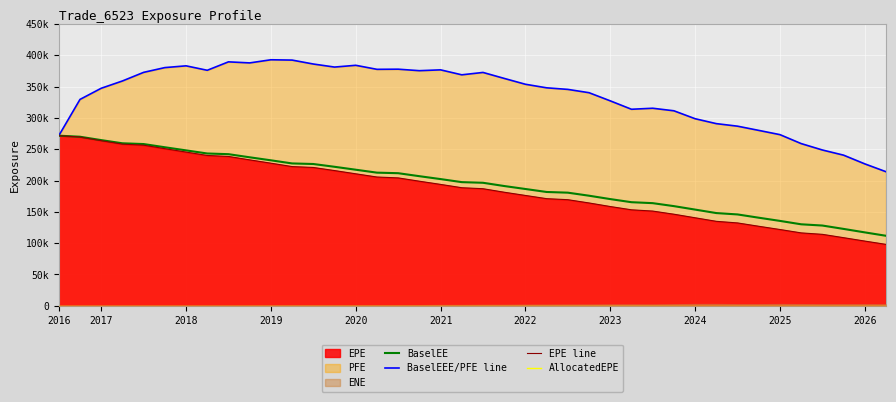

Reading left to right, list all the values displayed in this chart.

BaselEE: 271592	269898	264510	259443	258218	253102	248135	243159	242063	237086	232266	227288	226370	221926	217256	212570	211706	206926	202299	197429	196414	191218	186478	181718	180617	175760	170366	165398	163883	159134	153605	148050	145868	140644	135548	130124	128149	122758	117214	111792
BaselEEE/PFE line: 271592	329469	347272	358913	372677	380267	383085	375981	389449	387758	392762	392259	385981	381112	383937	377504	377736	375343	376676	368744	372542	363008	353672	347993	345471	340178	327185	313762	315379	311325	298669	290817	286759	280039	273250	258966	248751	240484	226580	214054
EPE line: 271592	269445	263621	258126	256436	250883	245446	240031	238449	232987	227692	222281	220843	215898	210737	205608	204193	198919	193824	188521	186927	181326	176179	171062	169399	164183	158497	153264	151244	146232	140538	134874	132309	126986	121803	116409	114098	108766	103348	98081
AllocatedEPE: 0	0	0	0	0	0	0	0	0	0	0	0	0	0	0	0	0	0	0	0	0	0	0	0	0	0	0	0	0	0	0	0	0	0	0	0	0	0	0	0